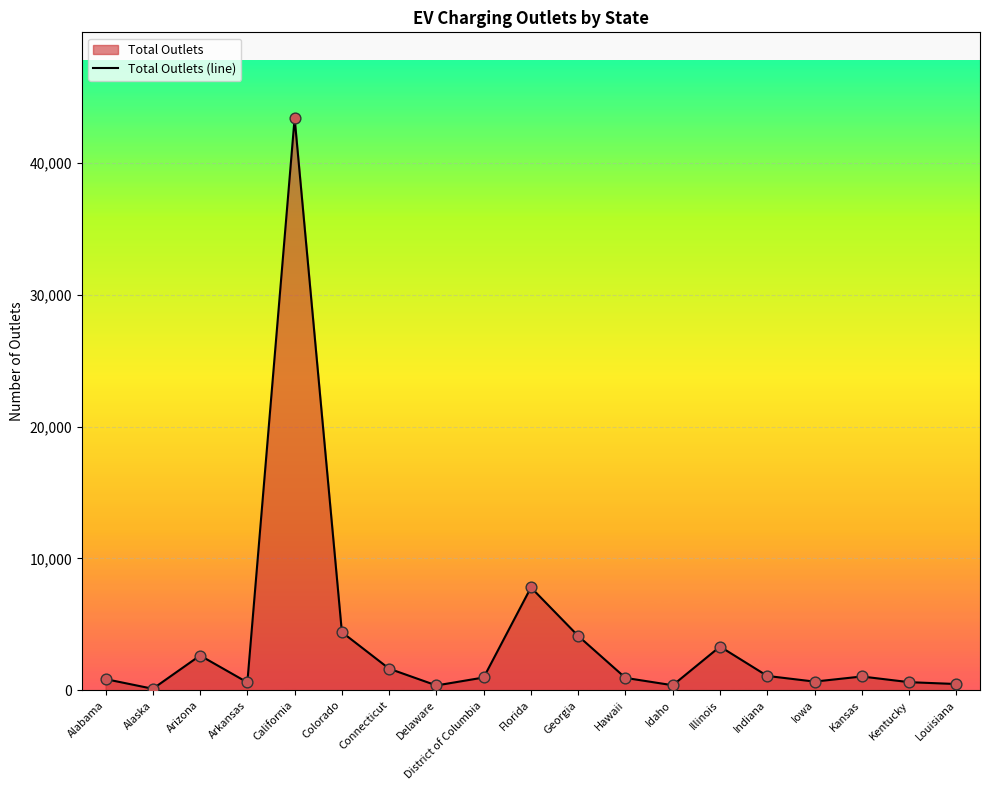

Approximately how many times larger is the value at California compared to Arizona?

16.5